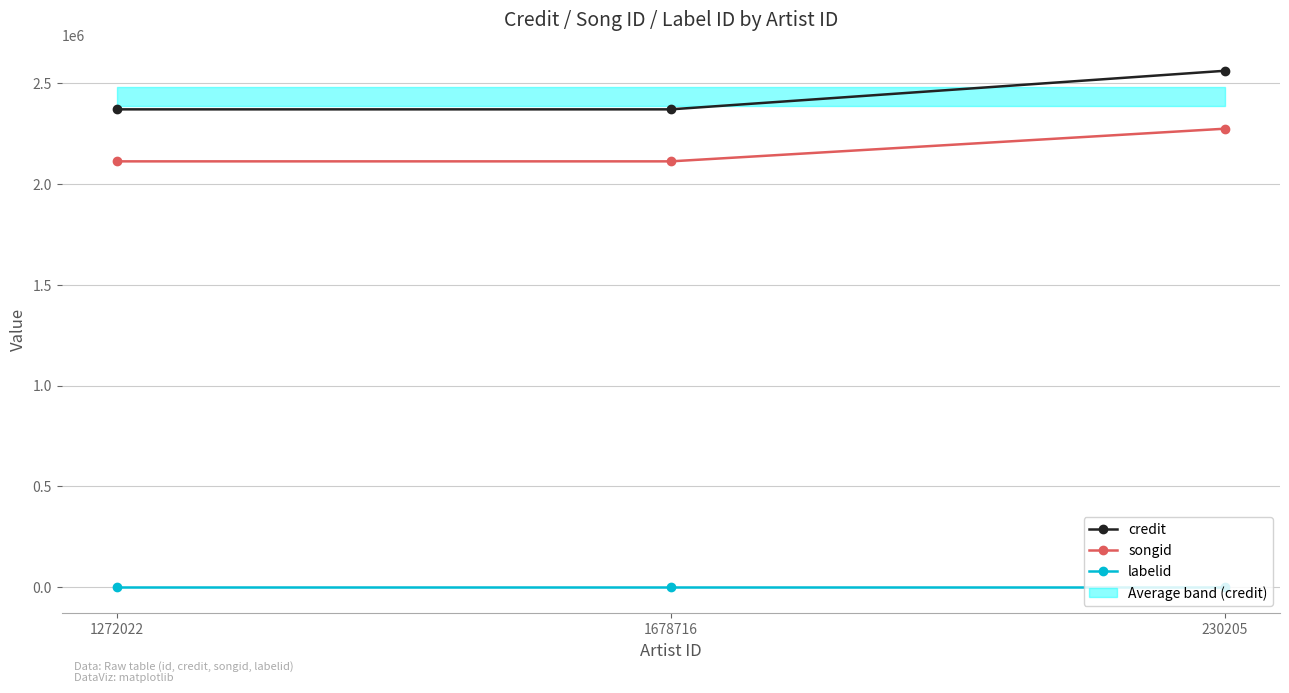

What are all the series names shown in the legend?

credit, songid, labelid